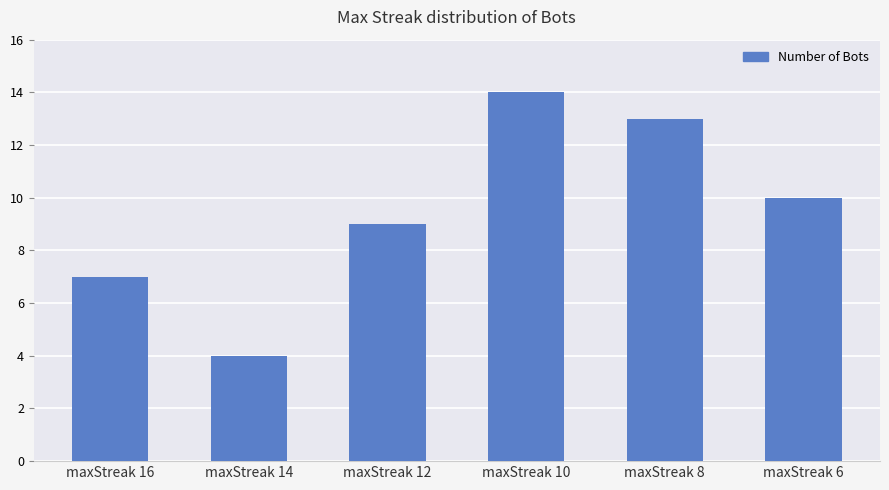

What is the difference between the second highest and second lowest values?

6